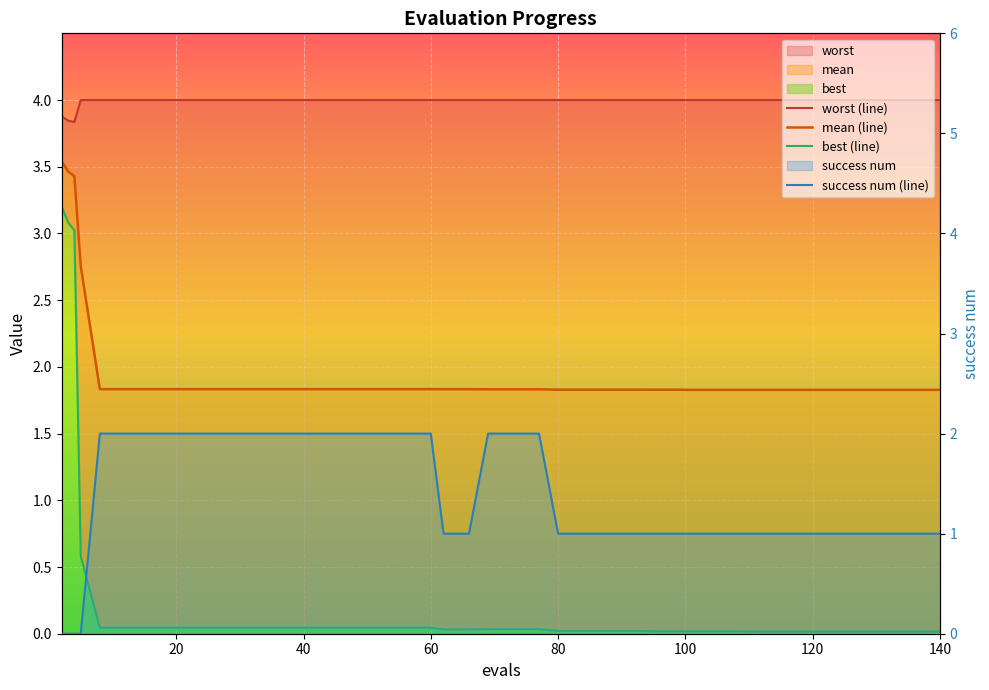

Which series ends up on top after the final intersection of success num (line) and best (line)?

success num (line)